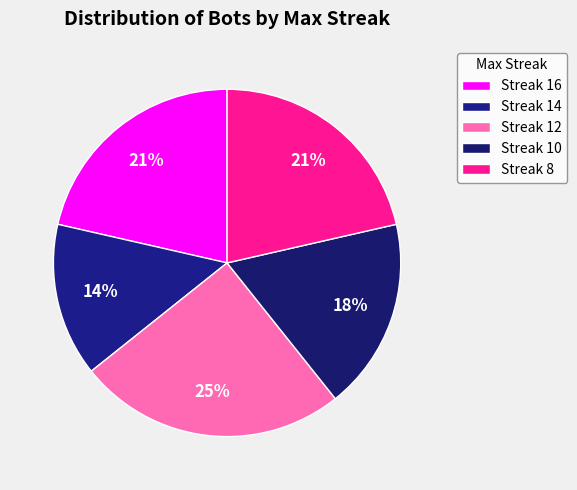

How many slices are in this pie chart?

5